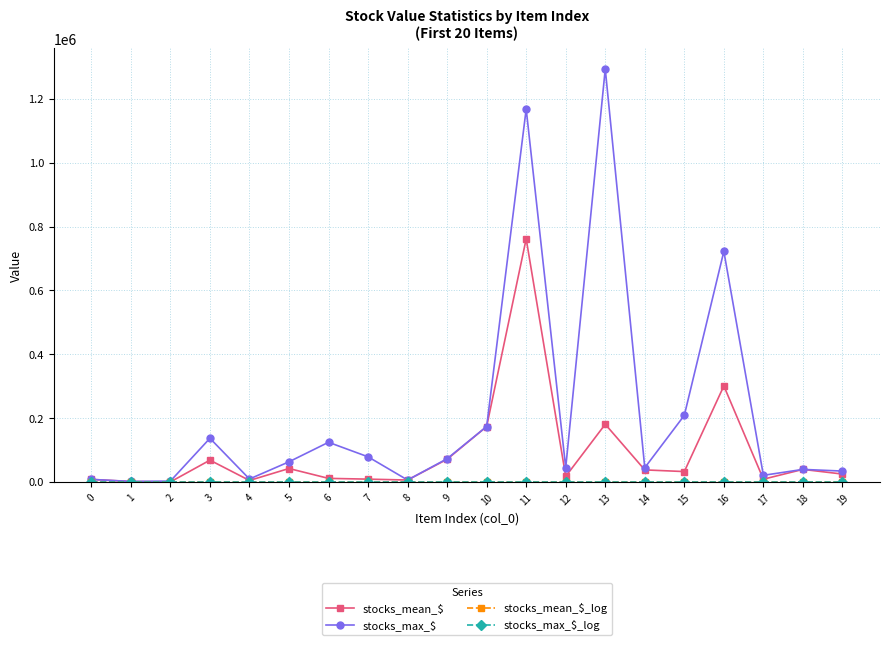

The value of stocks_max_$ at 18 is 39564.0. True or false?

True